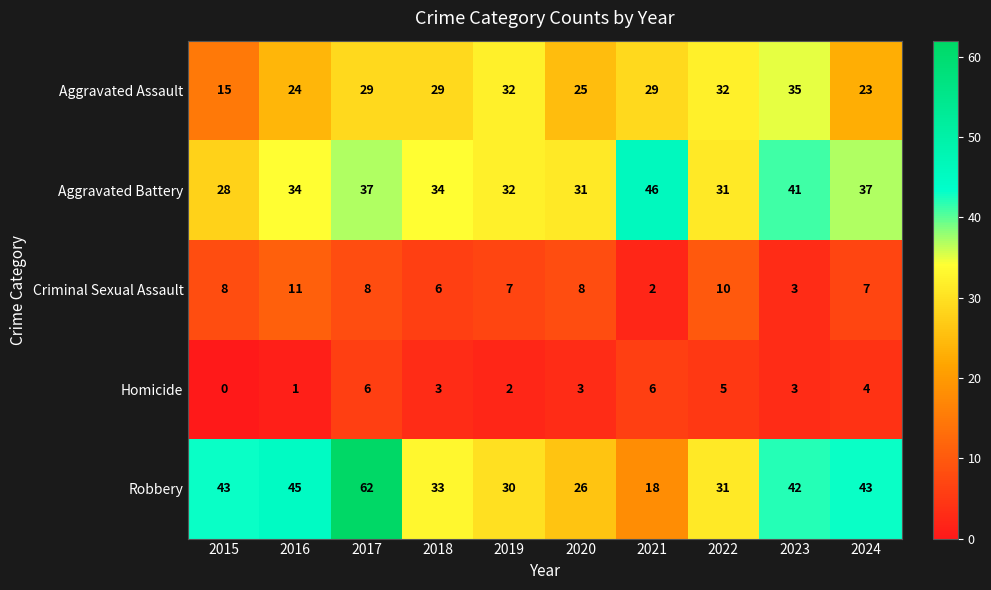

What is the average value of the Aggravated Battery series?

35